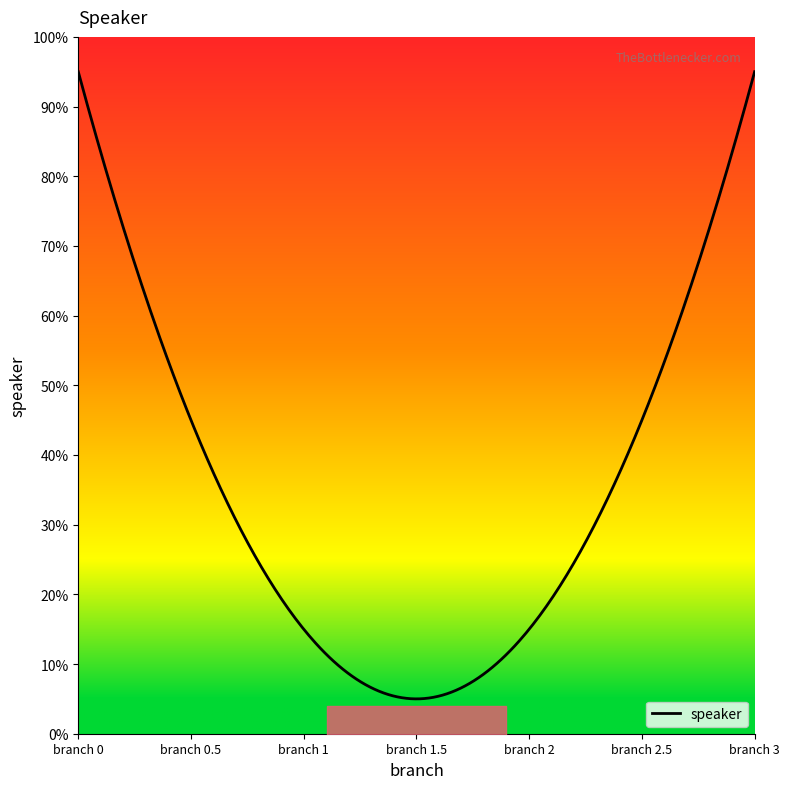

Does the chart display data point markers on the line(s)?

No